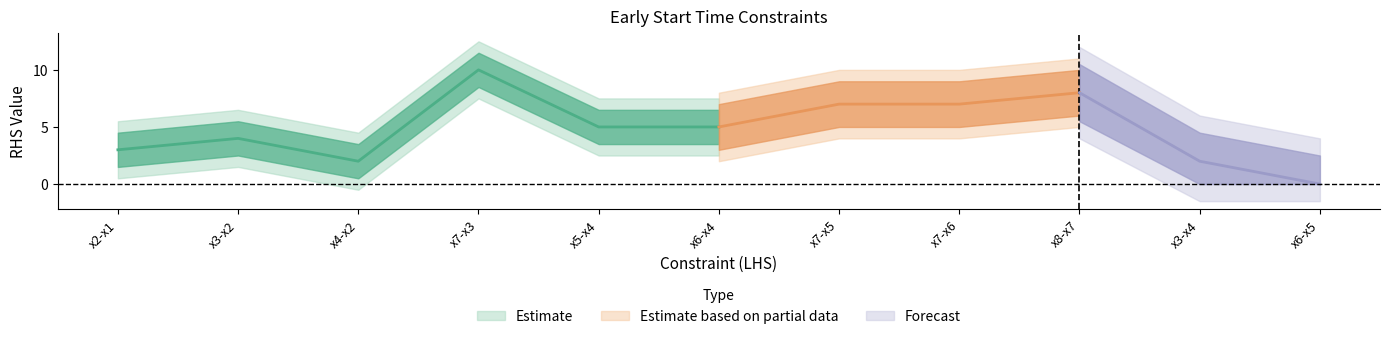

What is the change in value from x3-x2 to x6-x4?

+1